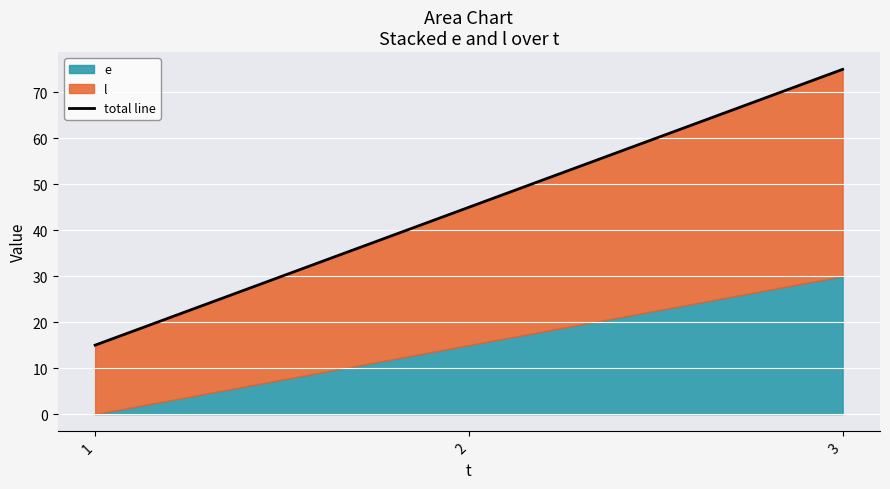

List the labels in order of value, largest first.

3, 2, 1